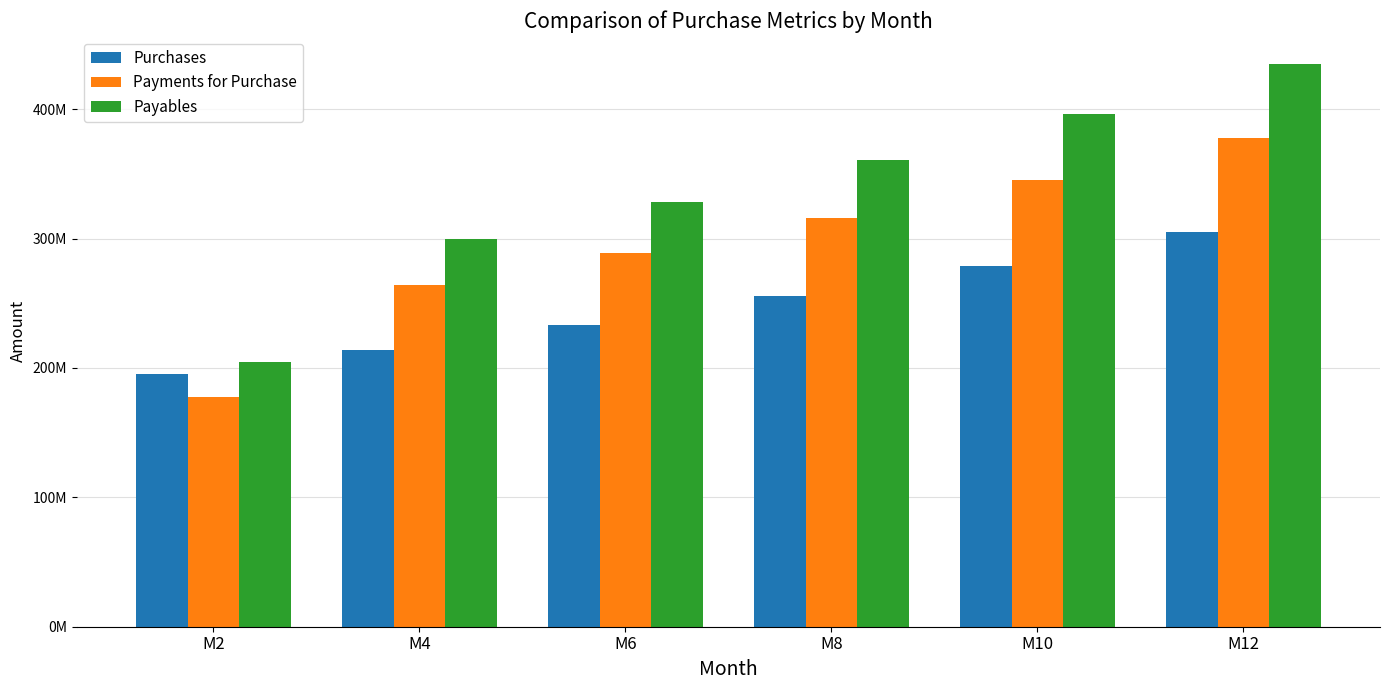

What is the sum of all Payables values?

2024532140.7